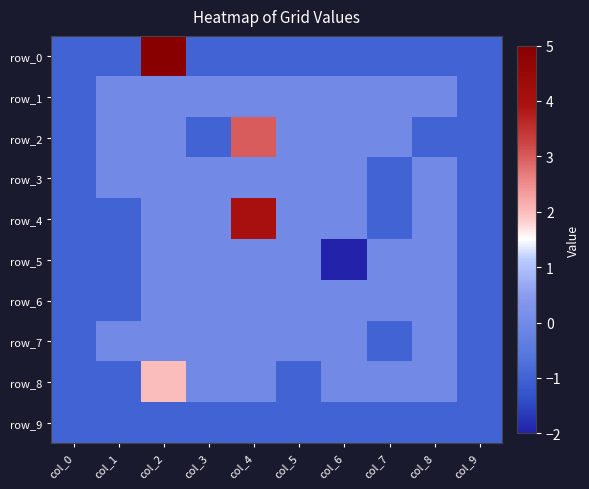

What is the difference between the highest and lowest values at col_4?

5